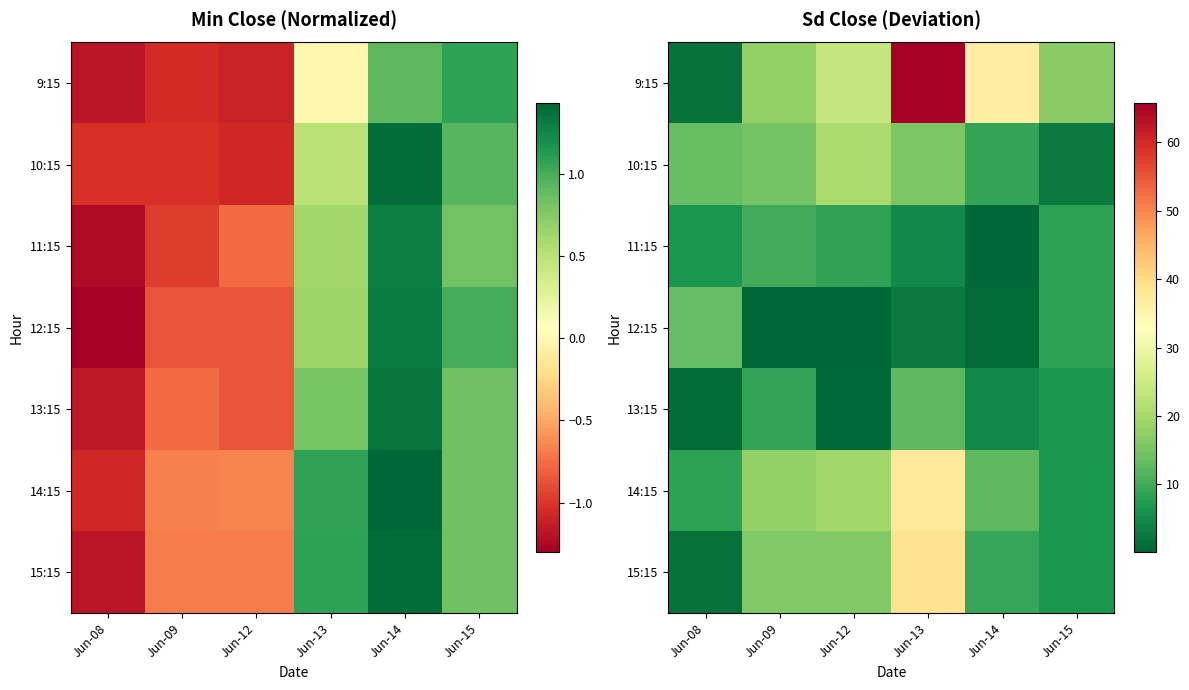

Which category has the lowest value in the 15:15 series?

Jun-08